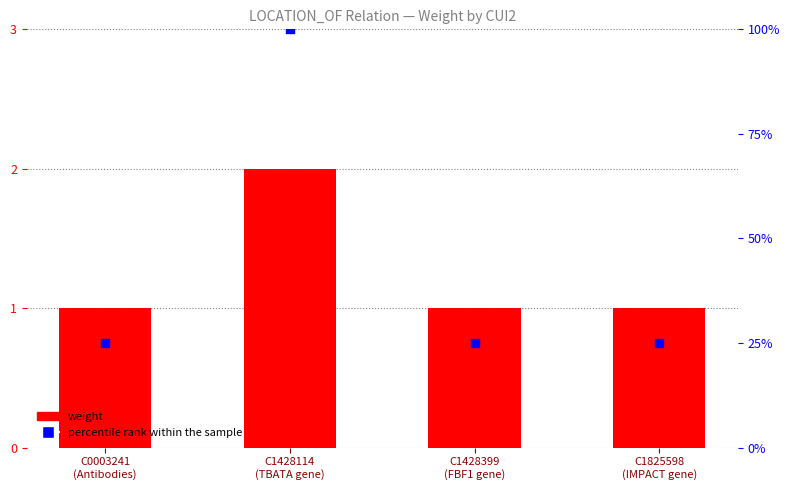

What are all the series names shown in the legend?

weight, percentile rank within the sample